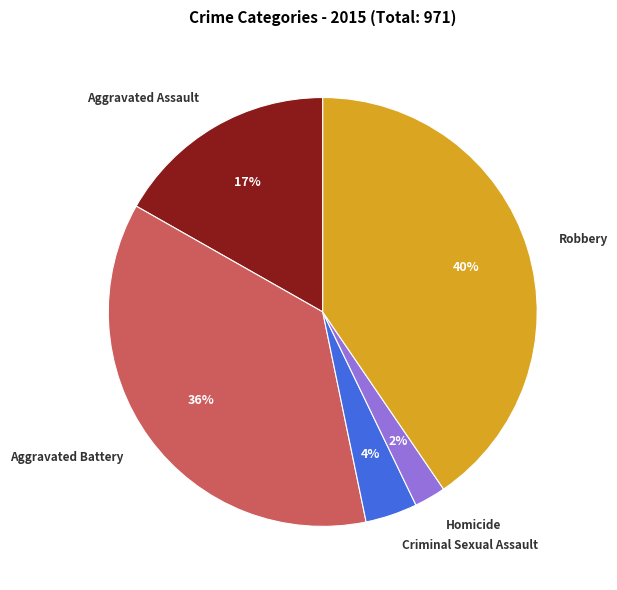

Which slice is the smallest?

Homicide